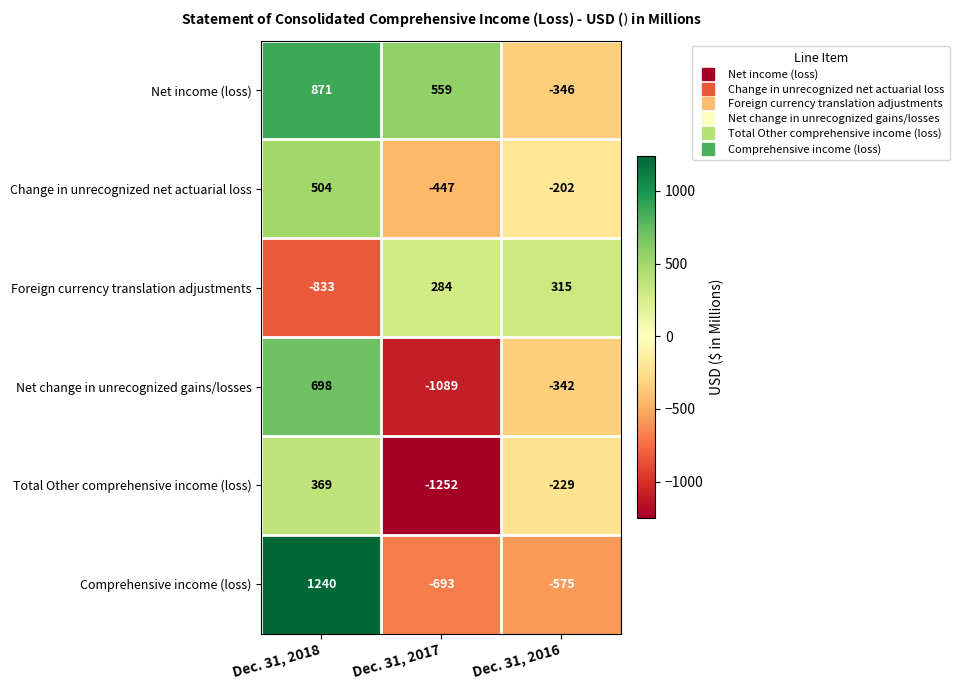

The value of Change in unrecognized net actuarial loss at Dec. 31, 2017 is -447. True or false?

True